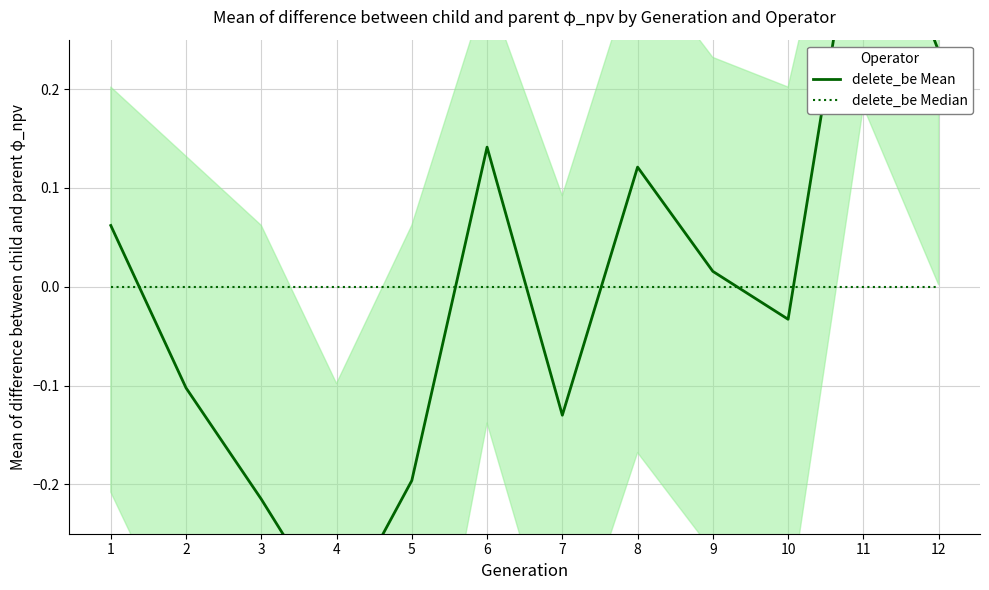

What is the value of the delete_be Mean point at the 1st from the left?

0.1